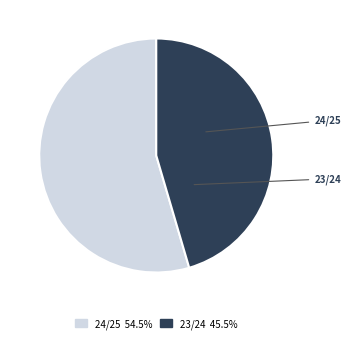

Does 23/24 represent more than half of the total?

No